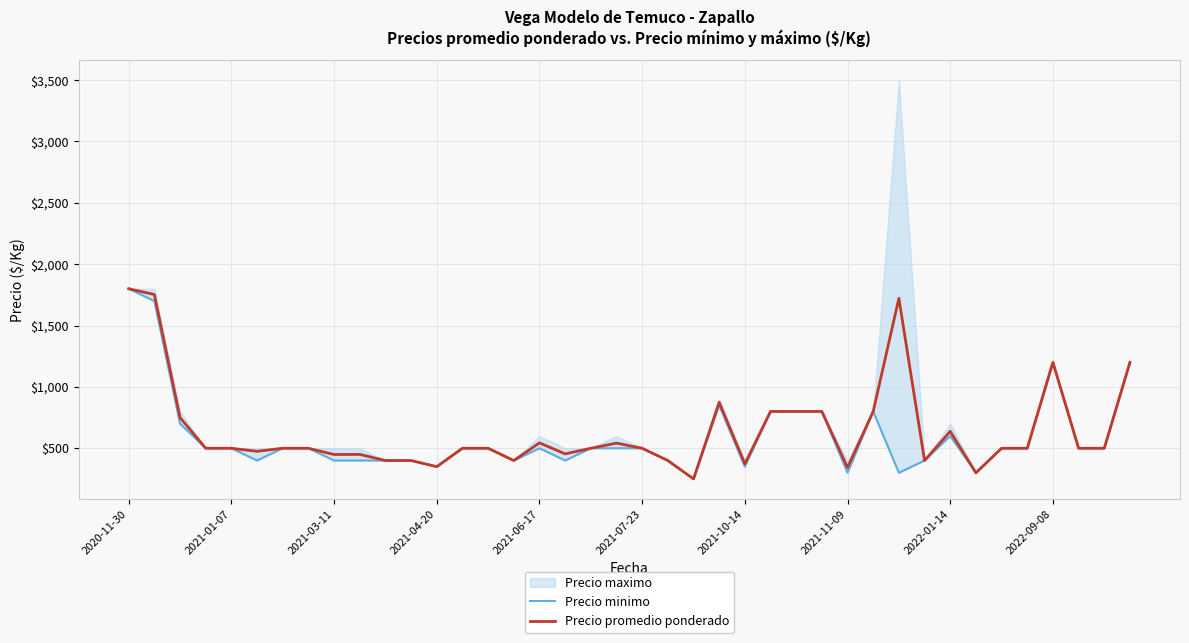

The value of Precio minimo at 15 is 265. True or false?

False